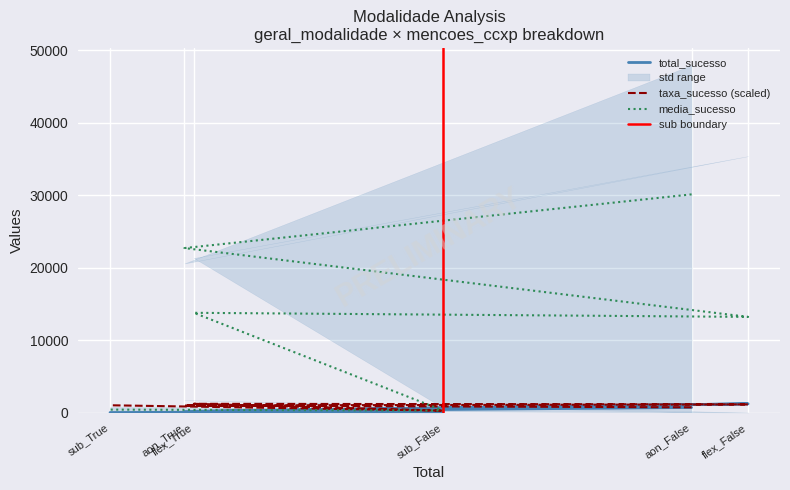

Does the chart have visible grid lines?

Yes